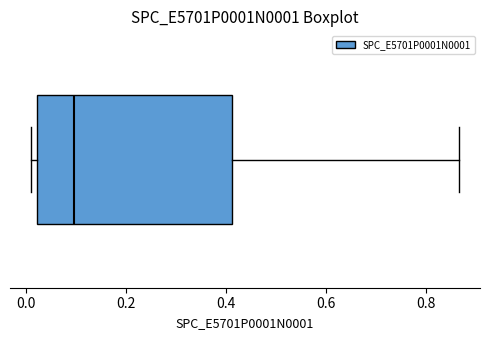

Where does the median line of the box sit on the x-axis? The values are not printed on the chart, so give them approximately, as read against the axis.

0.10